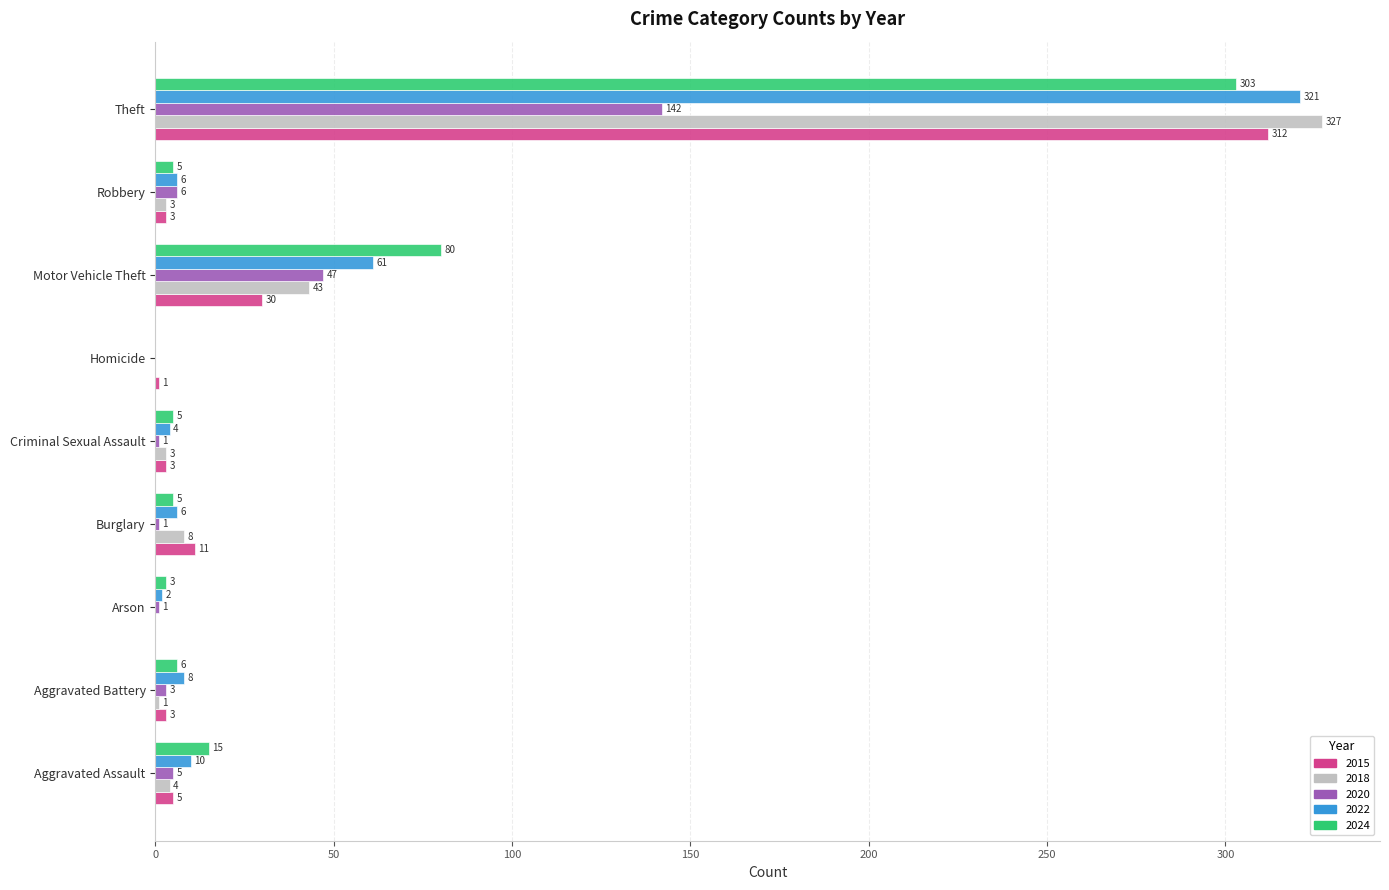

Is the value of 2015 at Robbery greater than the value of 2024 at Criminal Sexual Assault?

No